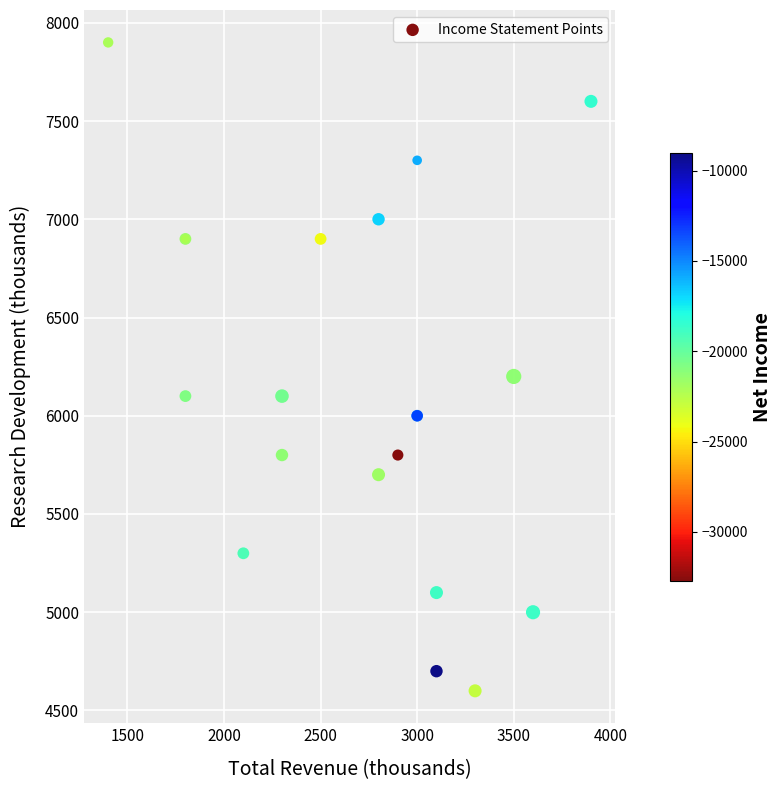

What Y value in the scatter plot is closest to 6250?

6200